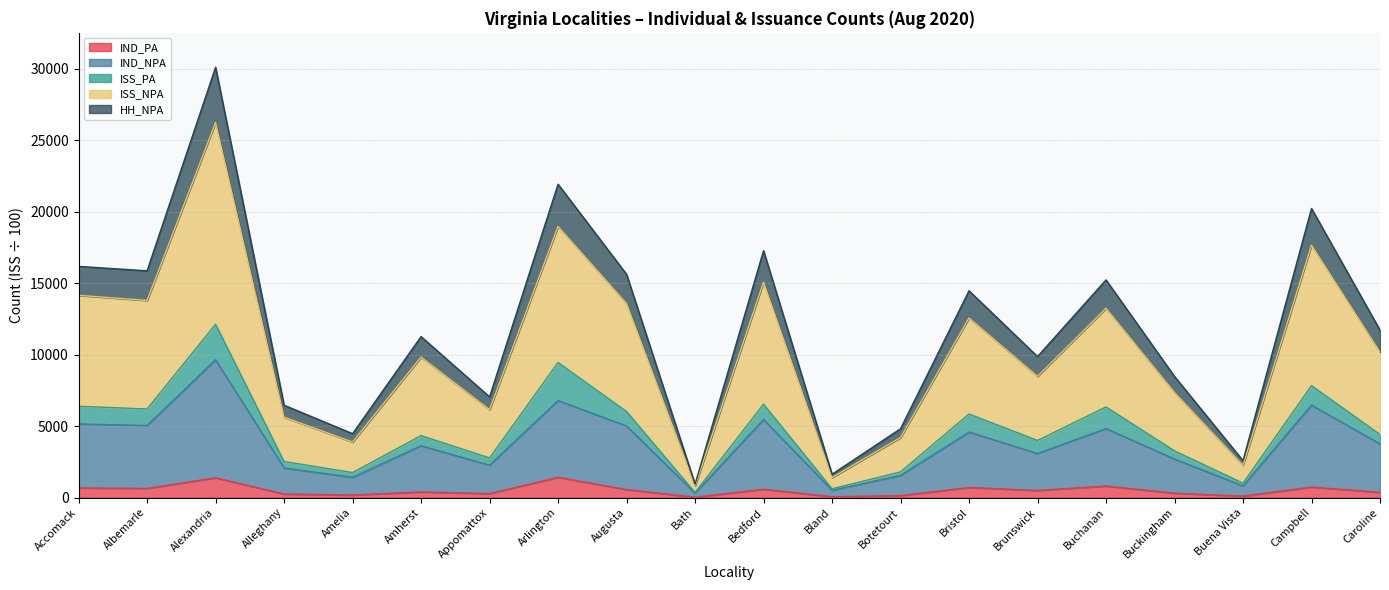

At which category is the sum across all series the highest?

Alexandria